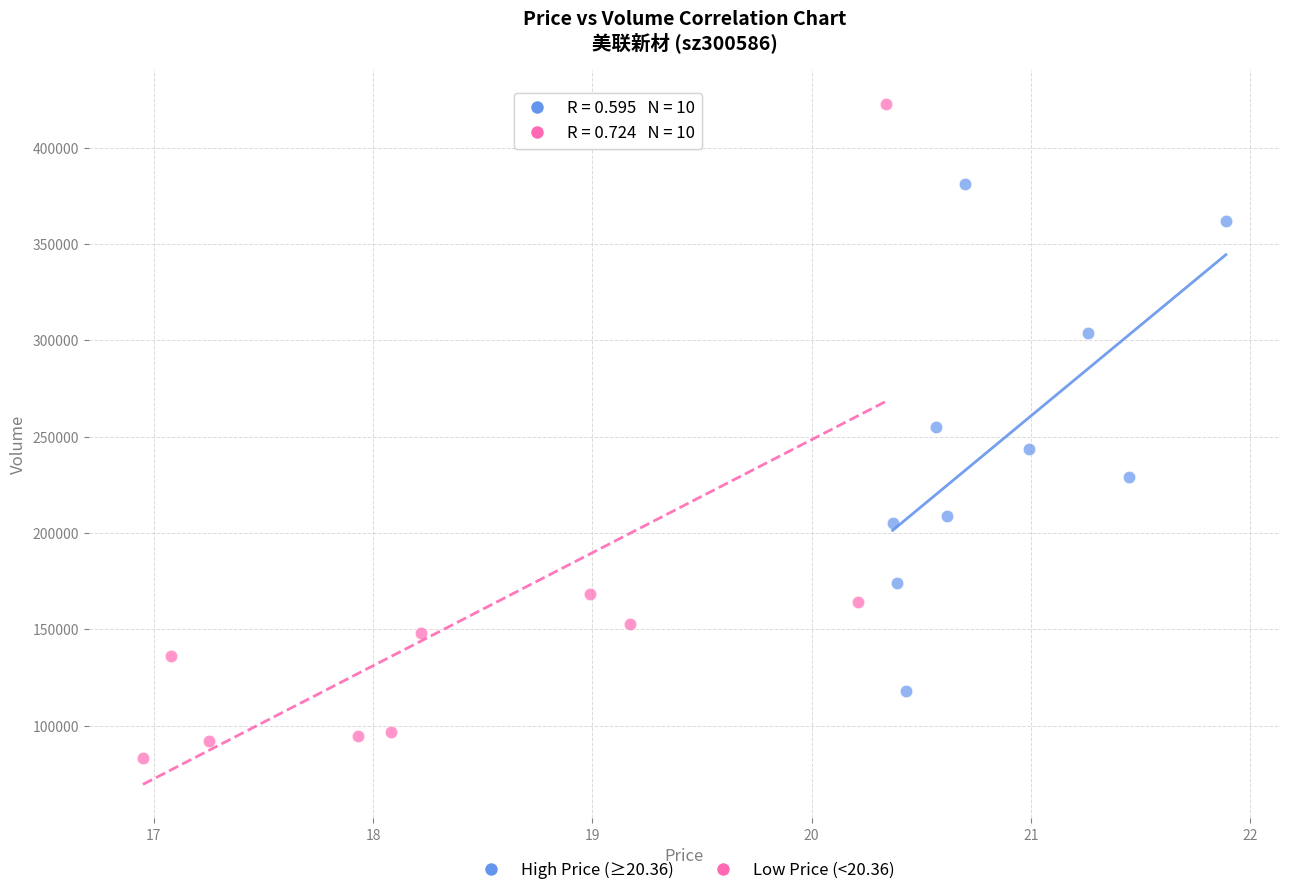

Which series reaches the maximum Y coordinate?

Low Price (<20.36)